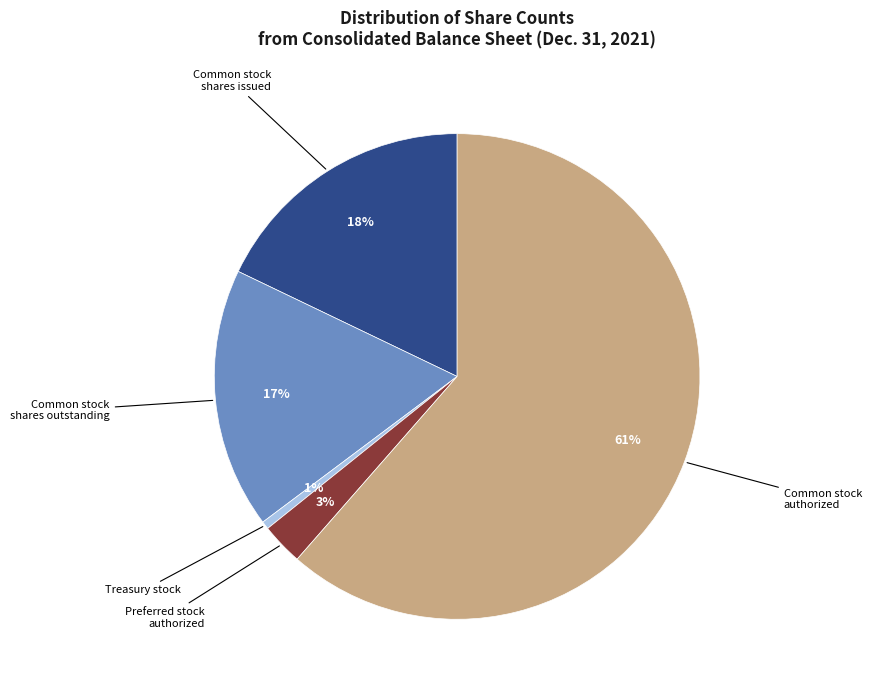

Does any single category account for the majority?

Yes